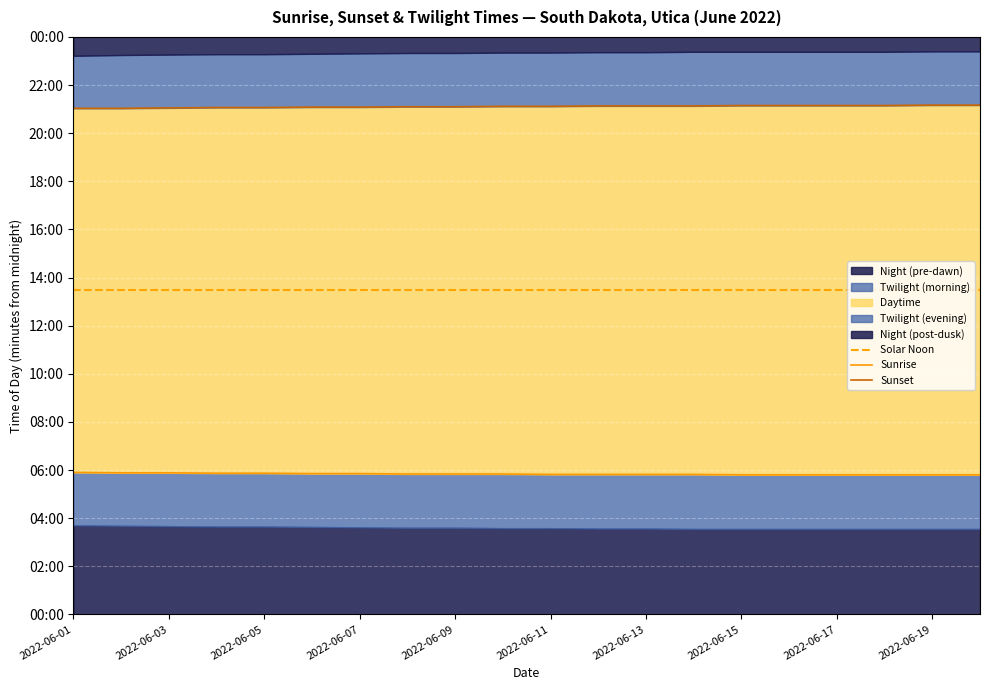

True or false: Sunset and Sunrise intersect in this chart.

False